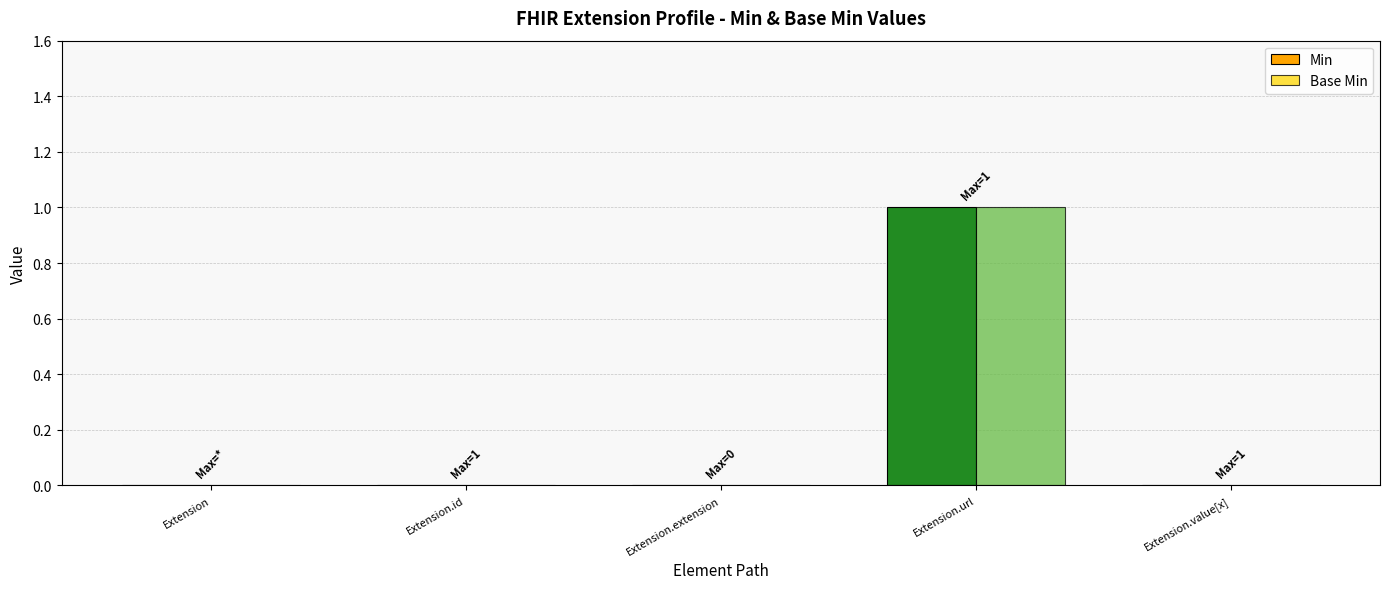

Reading left to right, transcribe all the data shown in this chart.

Min: Extension=0	Extension.id=0	Extension.extension=0	Extension.url=1	Extension.value[x]=0
Base Min: Extension=0	Extension.id=0	Extension.extension=0	Extension.url=1	Extension.value[x]=0